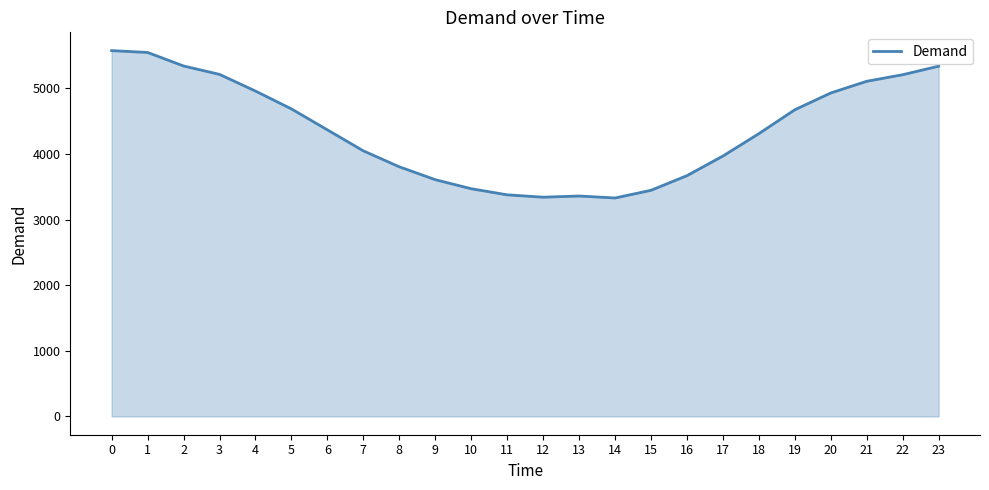

What is the smallest value displayed?

3328